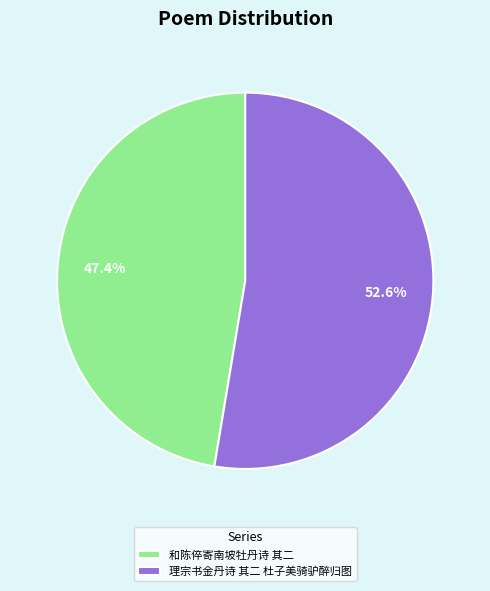

Approximately how many times larger is the value at 理宗书金丹诗 其二 杜子美骑驴醉归图 compared to 和陈倅寄南坡牡丹诗 其二?

1.1